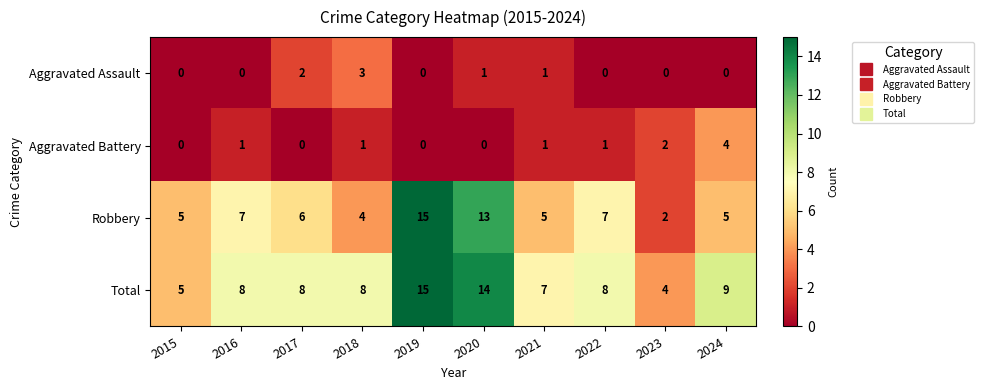

Which series has the largest total across all categories?

Total